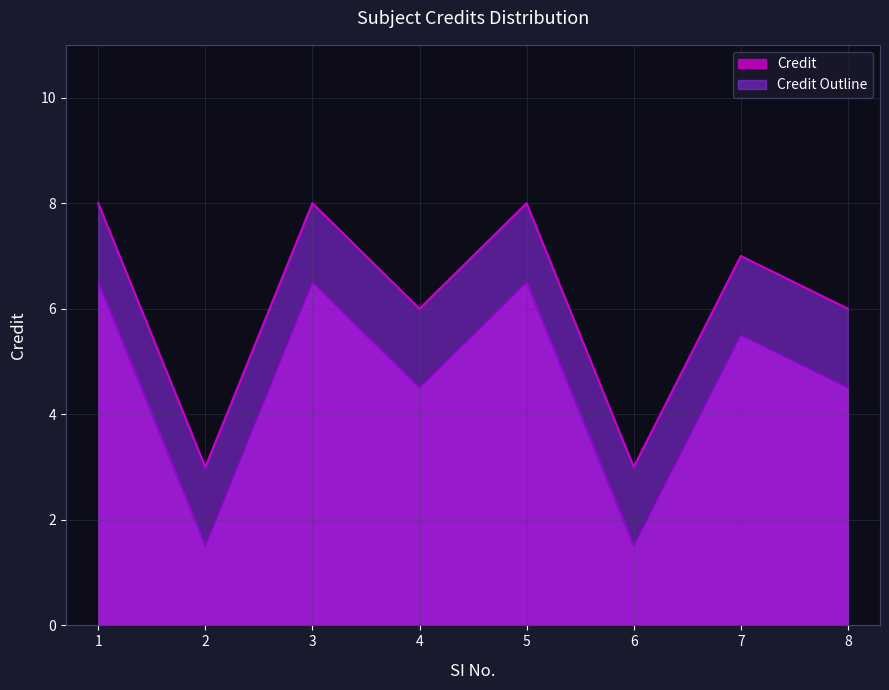

What is the sum of all values?

49